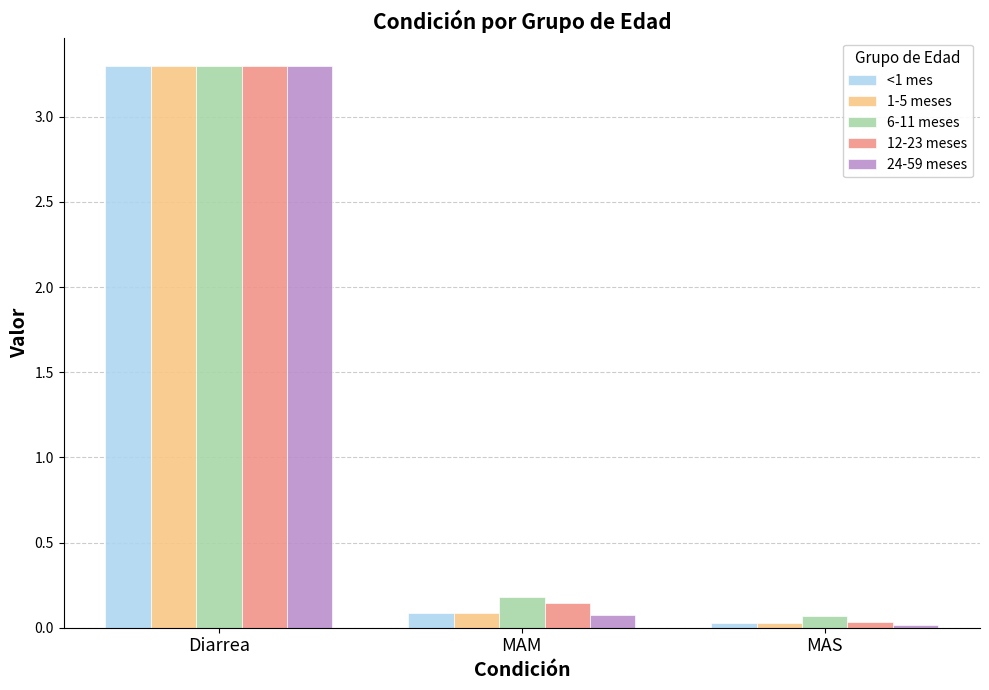

How many categories are shown in the chart?

3